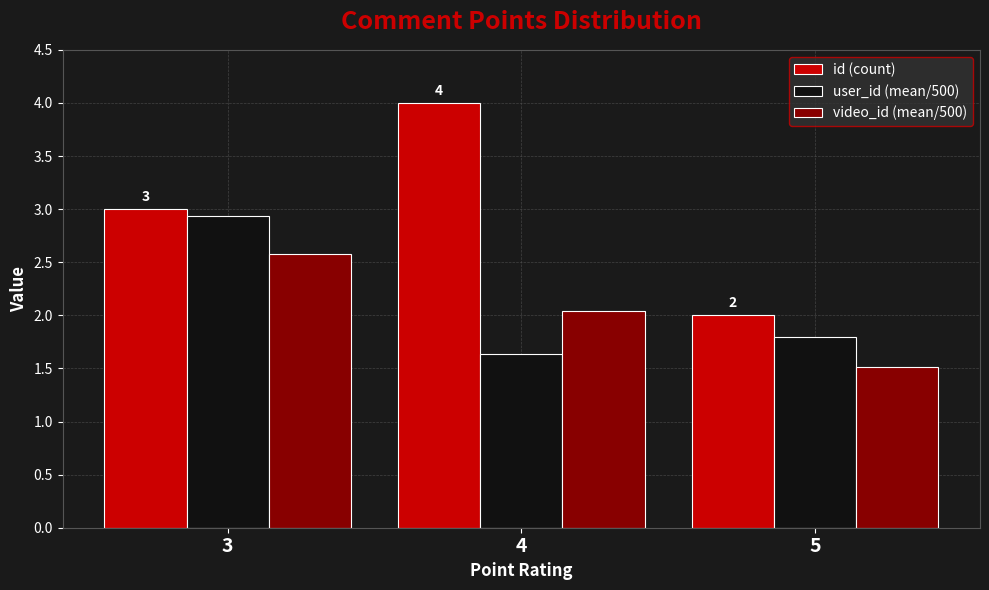

Is it true that id (count) equals 2.0 at 5?

True